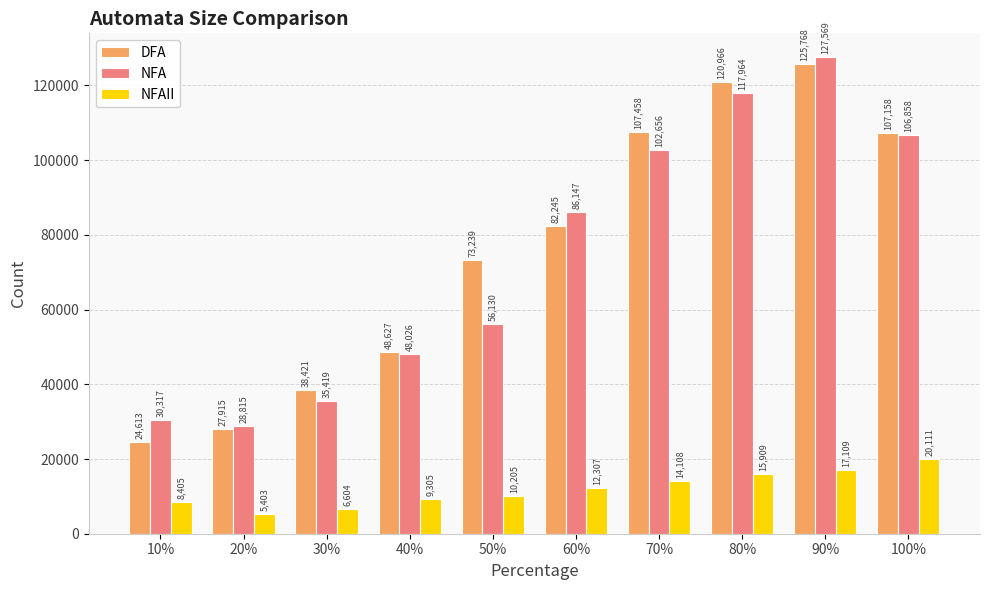

Where is NFAII nearest to the value 12757?

60%